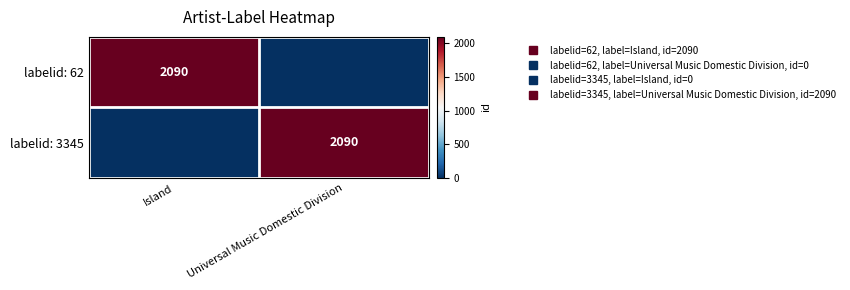

How many data points in labelid: 62 are less than 2090?

1